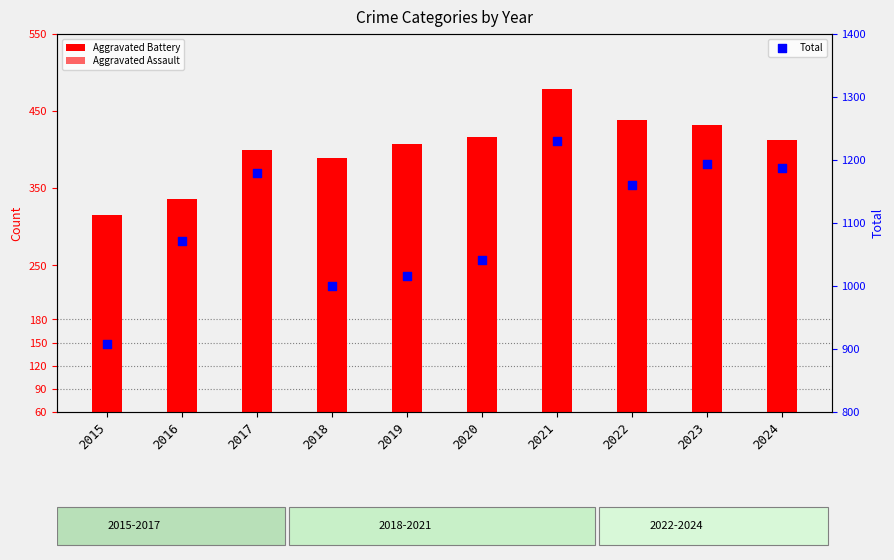

At which category is the sum across all series the highest?

2021